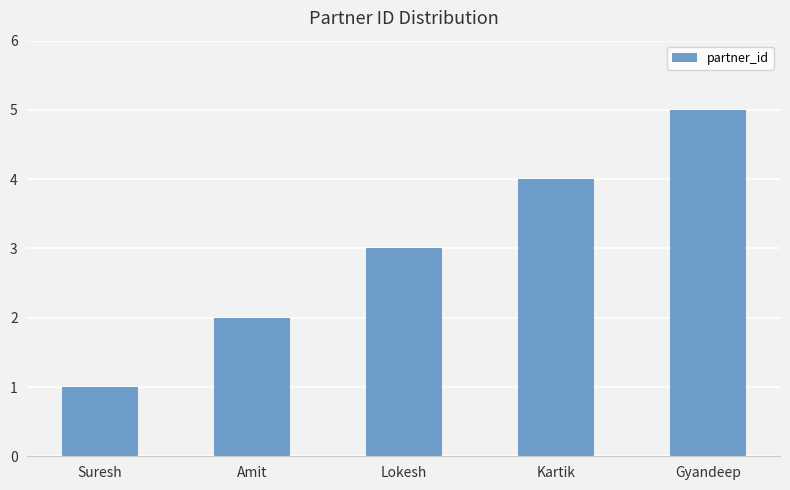

At which label is the value closest to 3?

Lokesh